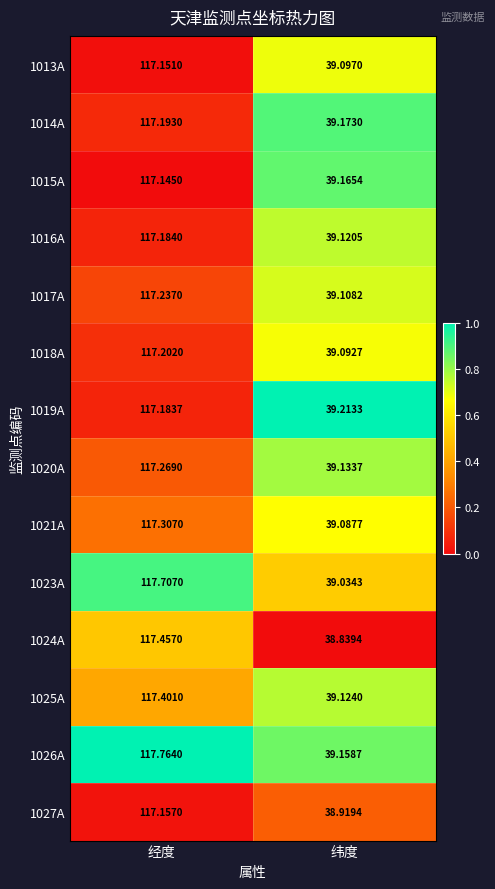

Which series has the largest total across all categories?

1026A